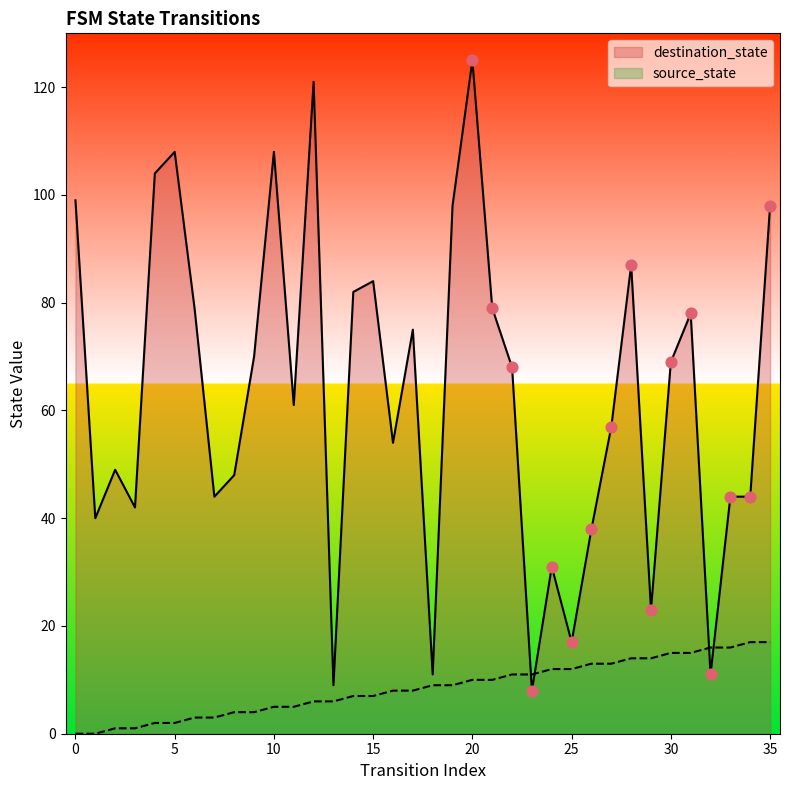

Which series has the largest total across all categories?

destination_state